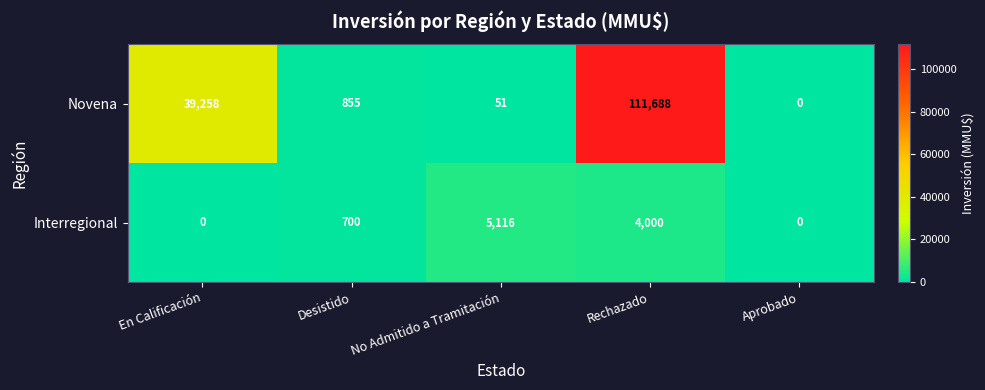

List the series in order of their peak value, lowest first.

Interregional, Novena